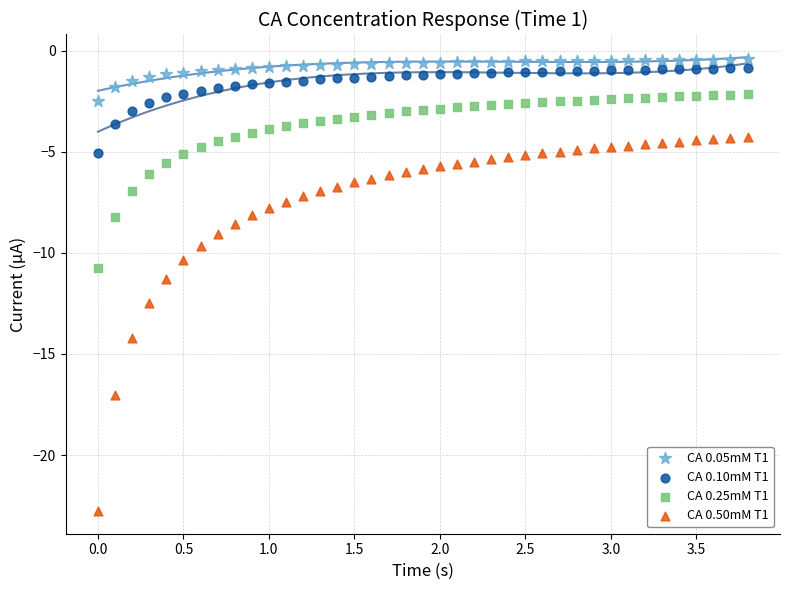

Across all data points, what is the range of Y values (max minus min)?

22.3